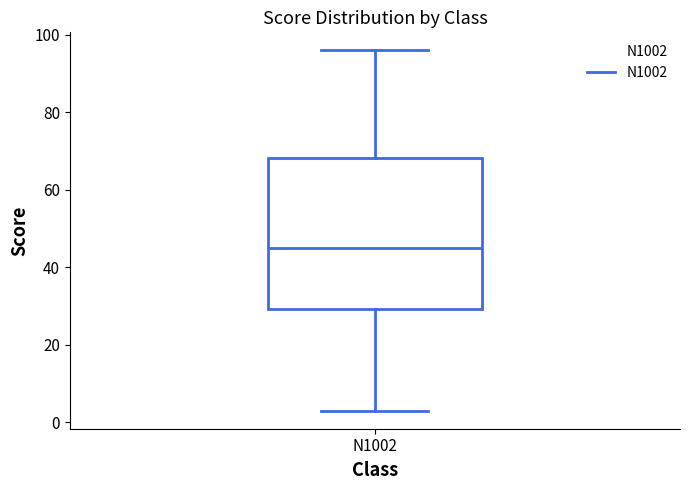

Transcribe this box plot: give where the median line is, the range the box spans, and where the two whiskers end, as read against the y-axis. The values are not printed on the chart, so give them approximately, as read against the axis.

median 46, box 30 to 68, whiskers 4 to 96